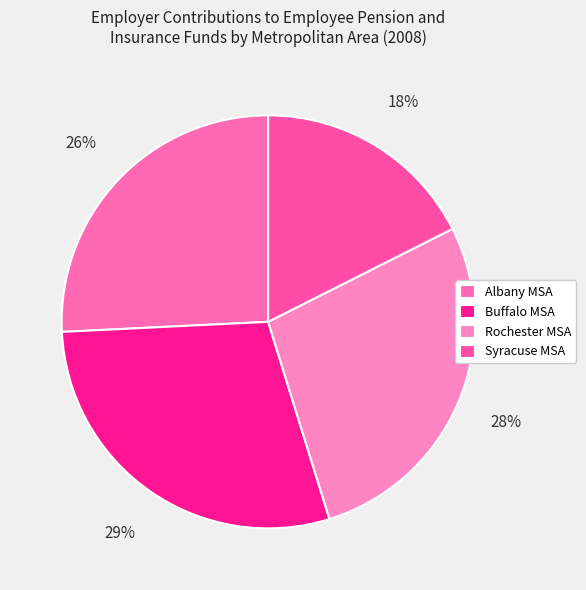

Between Syracuse MSA and Albany MSA, which is larger?

Albany MSA